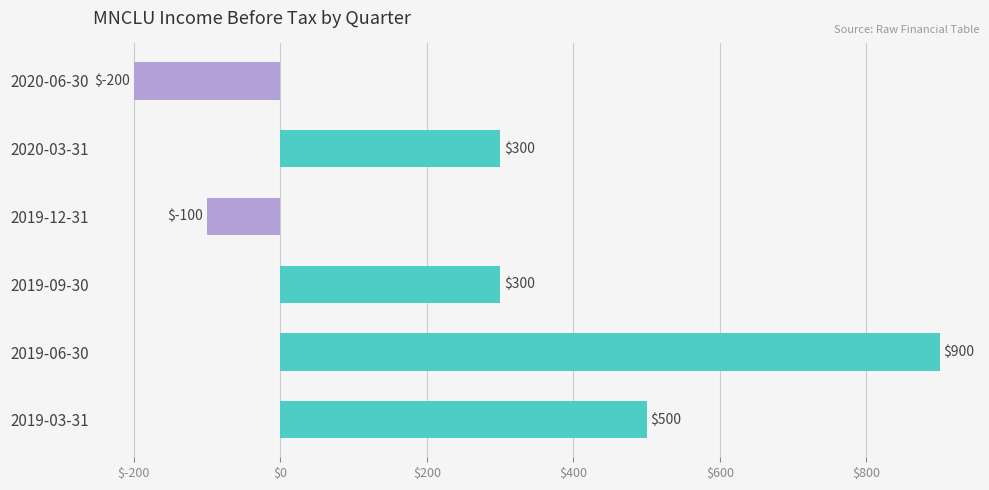

Reading bottom to top, extract all data points from this chart.

2019-03-31=500	2019-06-30=900	2019-09-30=300	2019-12-31=-100	2020-03-31=300	2020-06-30=-200